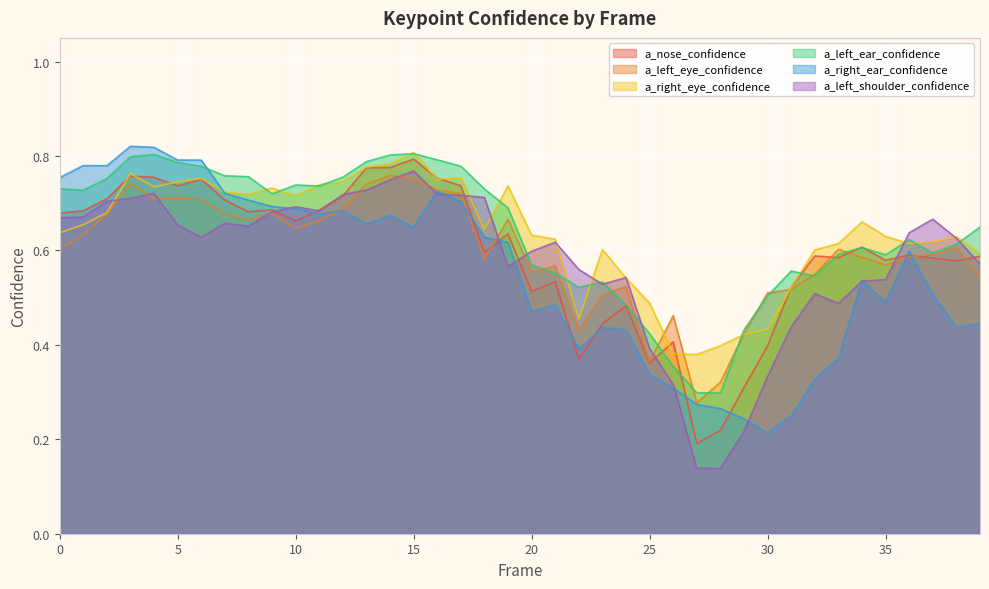

Rank the series at 6 from highest to lowest value.

a_right_ear_confidence, a_left_ear_confidence, a_right_eye_confidence, a_nose_confidence, a_left_eye_confidence, a_left_shoulder_confidence